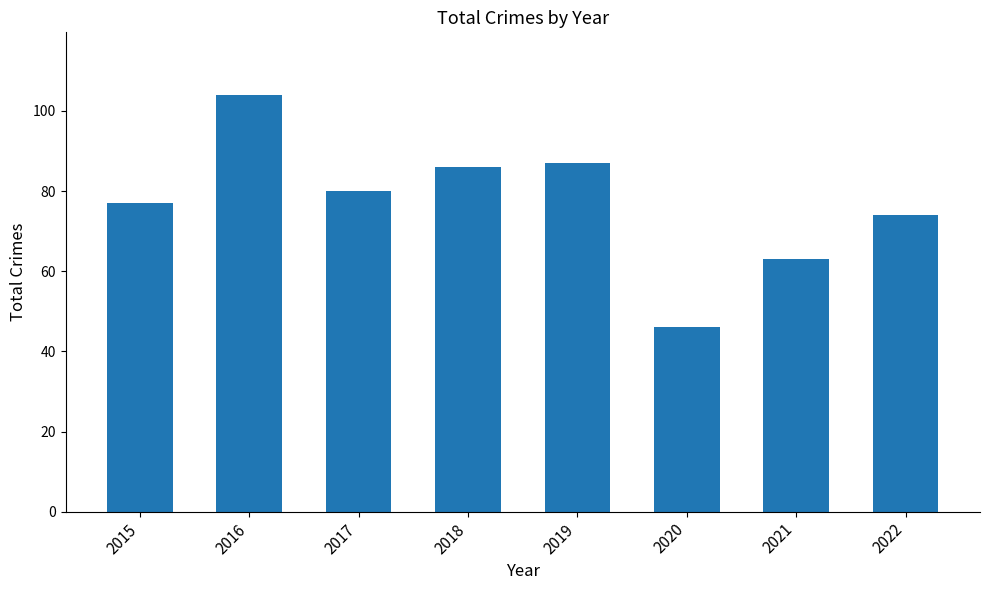

Between 2017 and 2019, which is larger?

2019